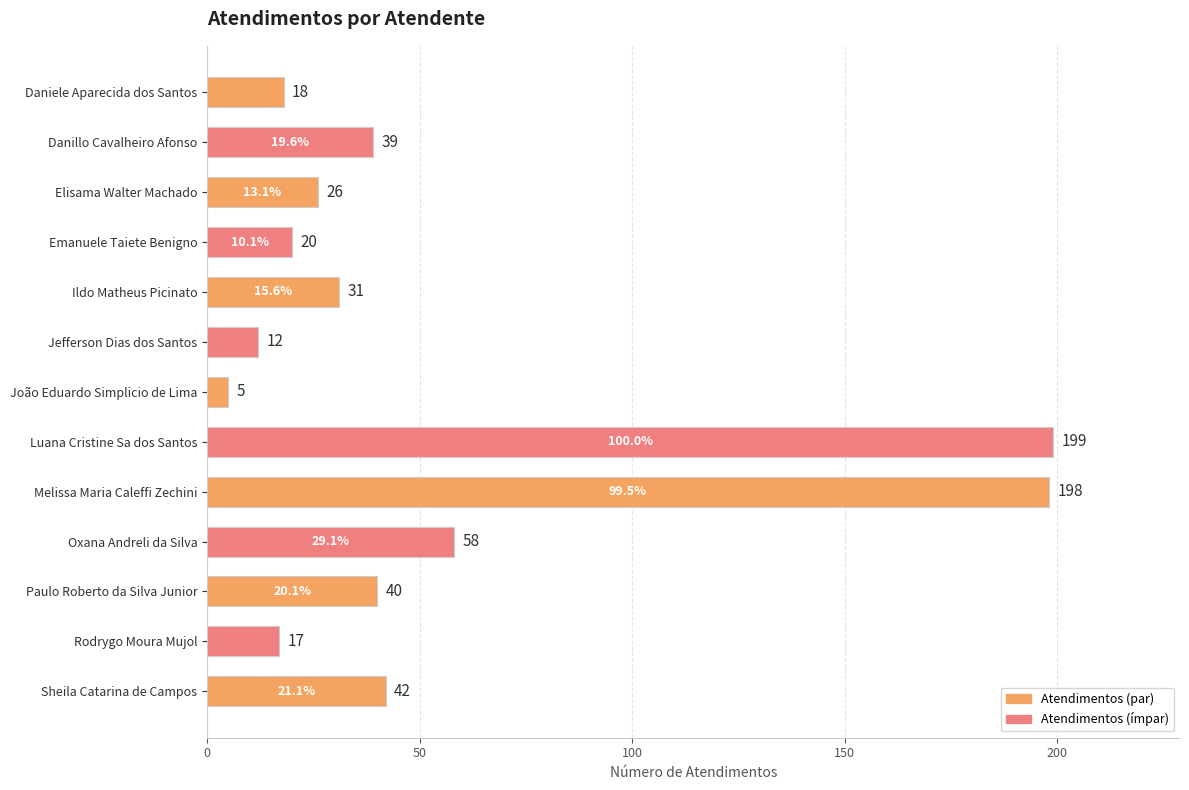

Rank the categories by value from lowest to highest.

João Eduardo Simplicio de Lima, Jefferson Dias dos Santos, Rodrygo Moura Mujol, Daniele Aparecida dos Santos, Emanuele Taiete Benigno, Elisama Walter Machado, Ildo Matheus Picinato, Danillo Cavalheiro Afonso, Paulo Roberto da Silva Junior, Sheila Catarina de Campos, Oxana Andreli da Silva, Melissa Maria Caleffi Zechini, Luana Cristine Sa dos Santos